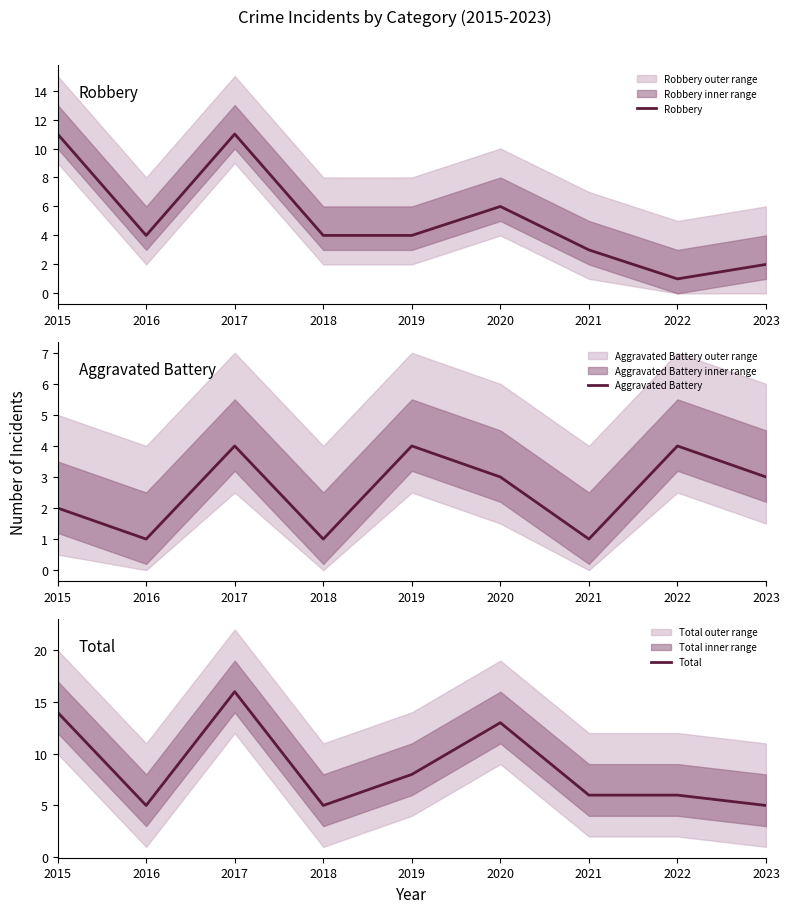

At which label does Total first exceed 6?

2015